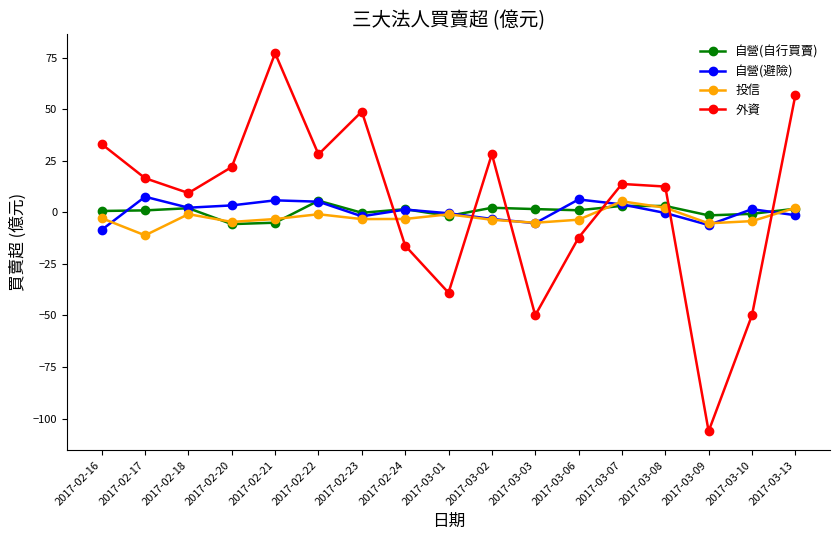

What is the label of the 5th point from the right?

2017-03-07